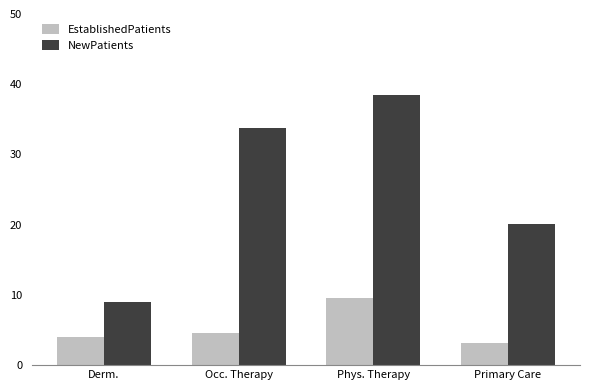

What are all the series names shown in the legend?

EstablishedPatients, NewPatients